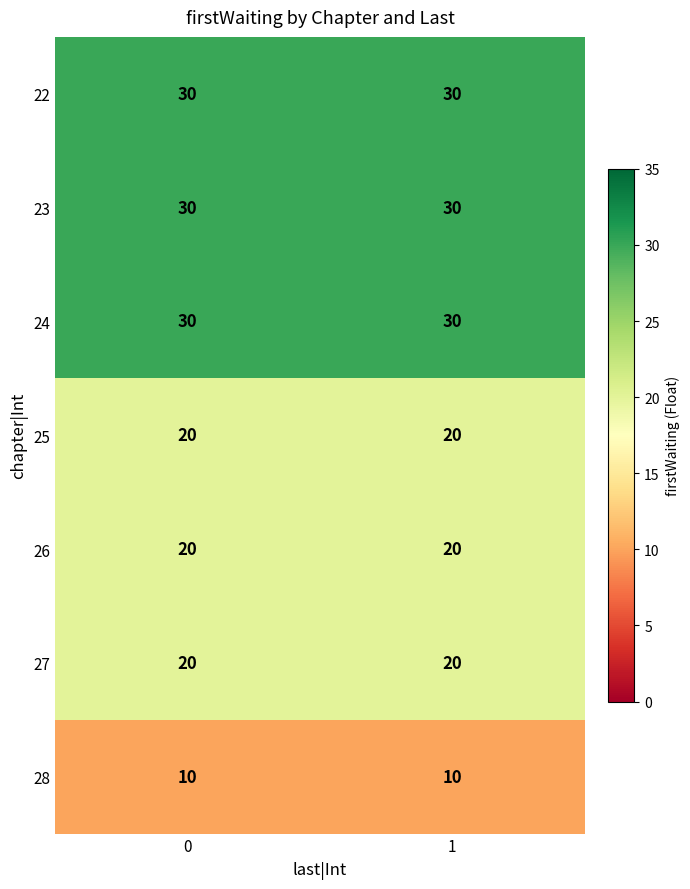

What is the spread (max minus min) of values at 0?

20